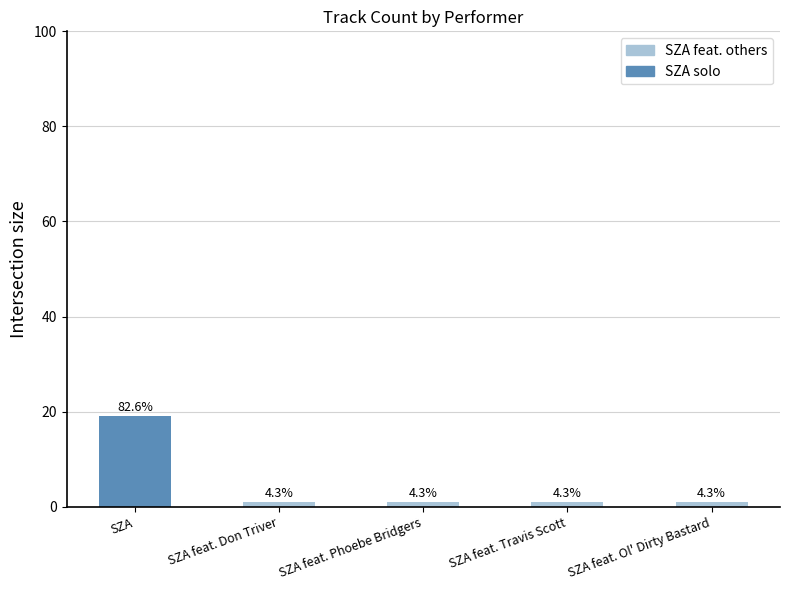

What is the value of the 1st bar from the left?

19